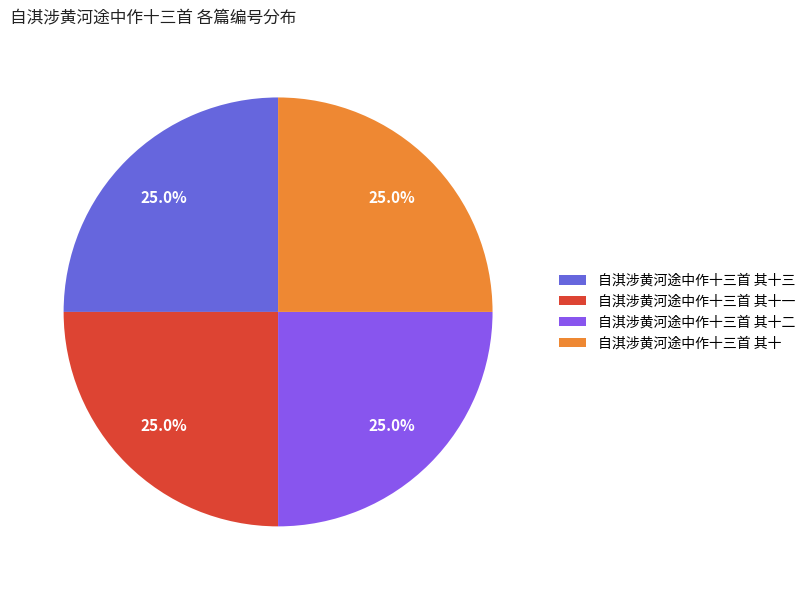

To the nearest percent, what portion does 自淇涉黄河途中作十三首 其十二 represent?

25%